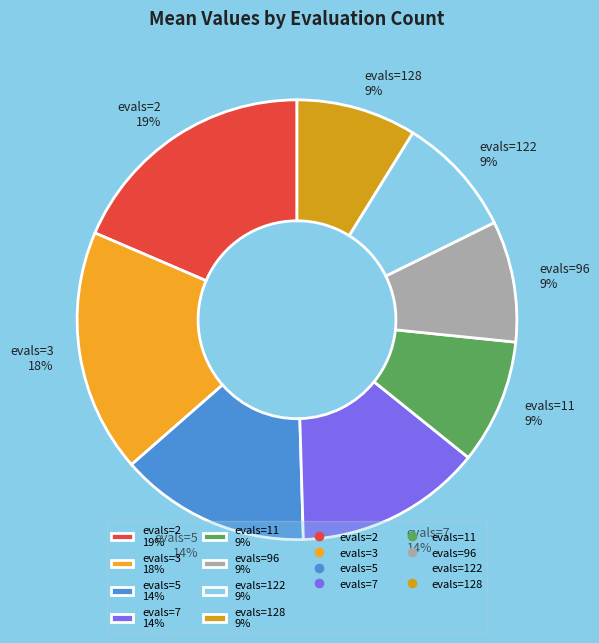

To the nearest percent, what portion does evals=7 represent?

14%